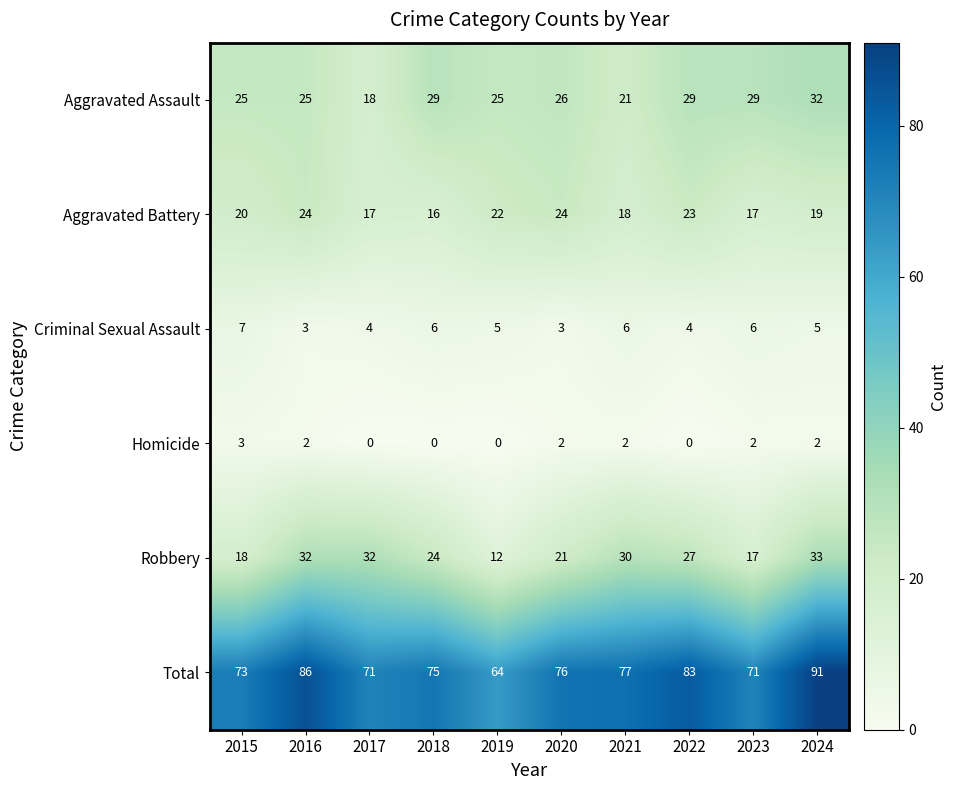

Which series has the largest range (max minus min)?

Total